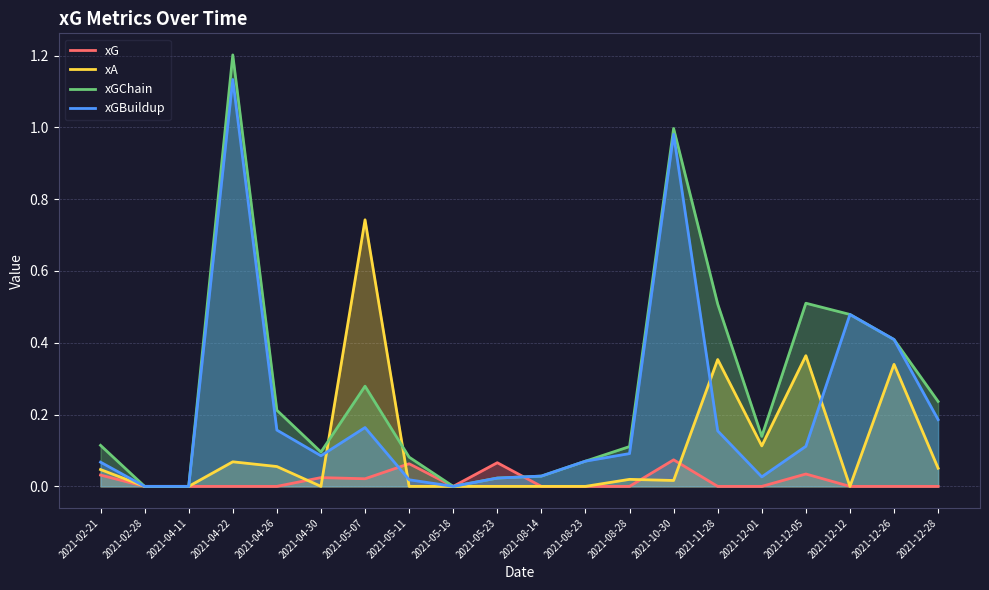

Count the number of categories in the chart.

20